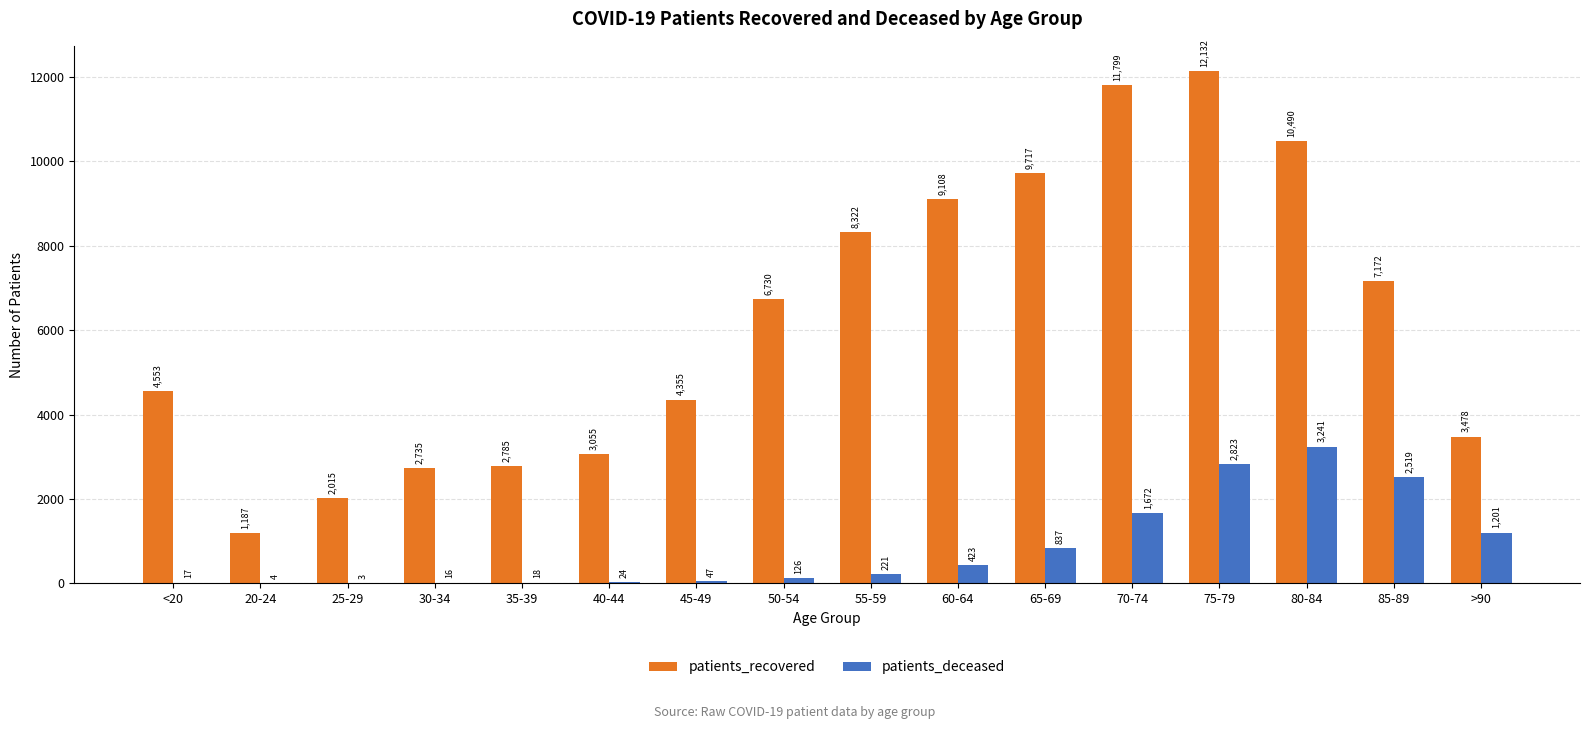

What is the total value across all series at 65-69?

10554